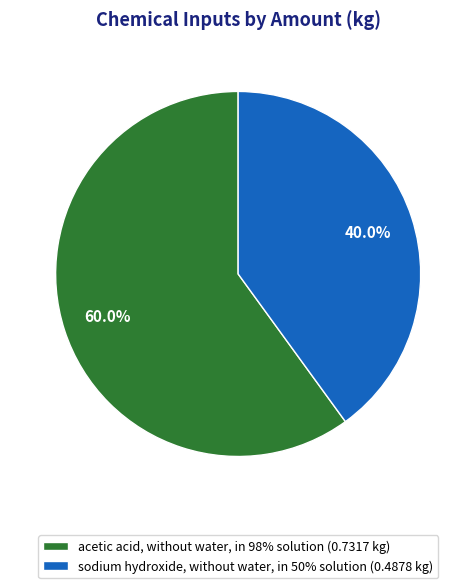

How many segments does this pie chart have?

2